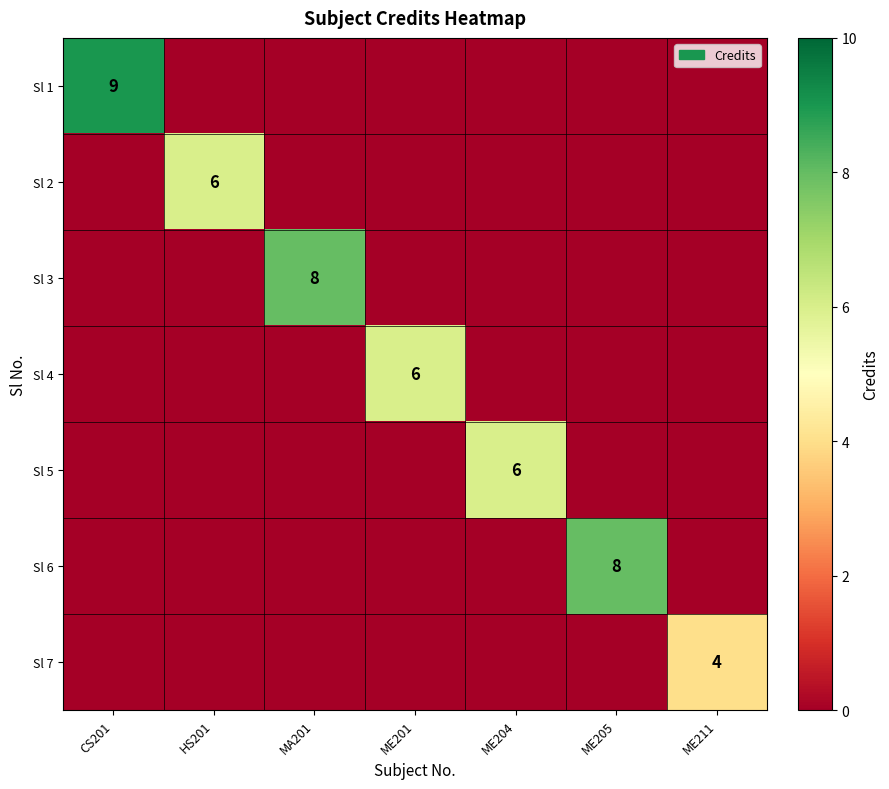

Is it true that Sl 7 equals 4 at ME211?

True